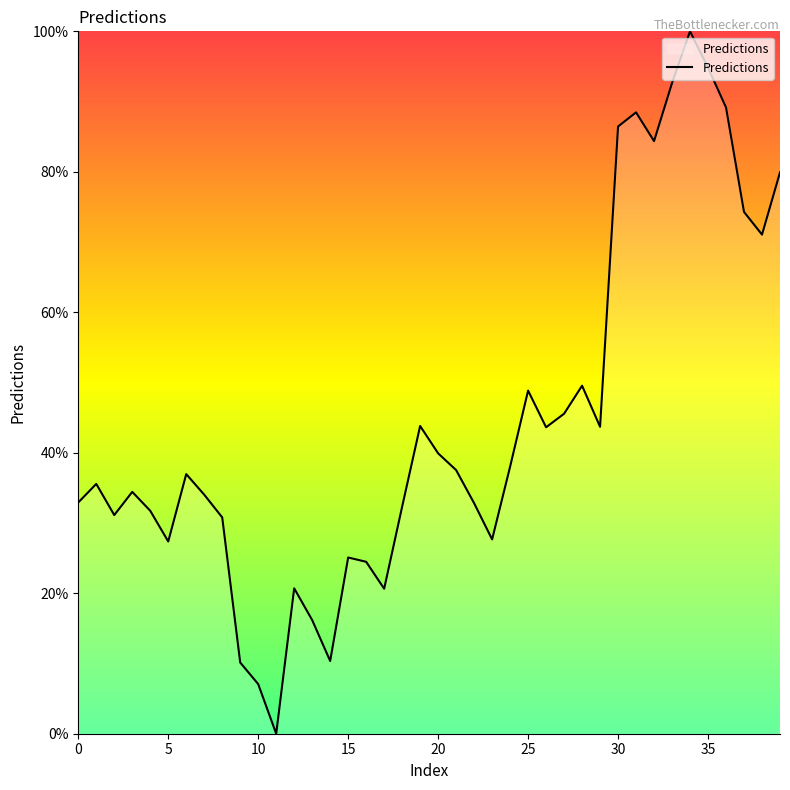

True or false: there are more than 0 points higher than both neighbors.

True